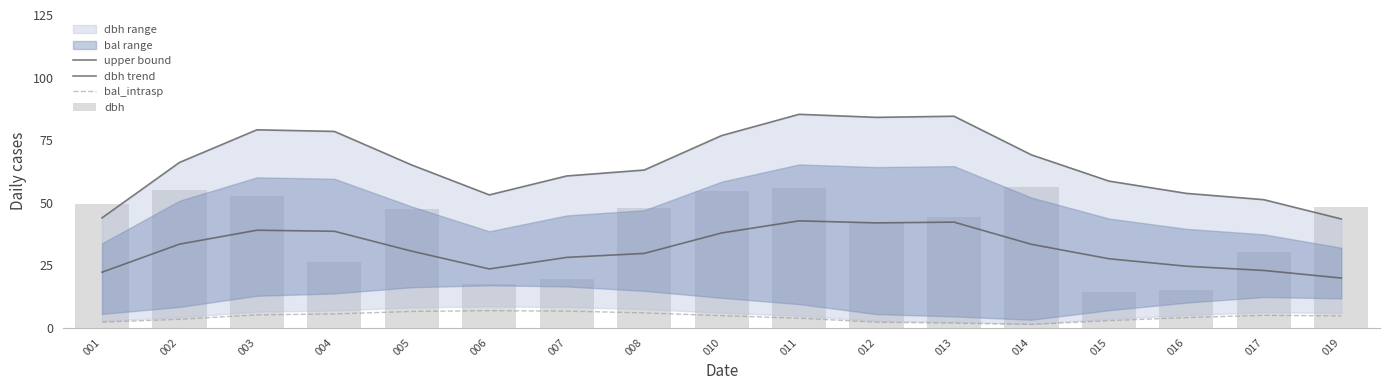

Reading right to left, extract all data points from this chart.

upper bound: 43.4	51.1	53.7	58.6	69.1	84.5	84.1	85.3	76.8	63.0	60.6	53.1	65.0	78.4	79.1	66.0	43.9
dbh trend: 19.8	22.8	24.5	27.5	33.3	42.2	41.9	42.7	37.8	29.7	28.1	23.4	30.5	38.5	38.9	33.4	22.1
bal_intrasp: 4.7	4.9	4.0	2.8	1.3	1.8	2.2	3.8	4.8	5.9	6.6	6.8	6.5	5.5	5.1	3.3	2.2
dbh: 48.2	30.1	15.0	14.2	56.2	44.1	42.1	56.0	54.7	48.0	19.4	17.4	47.3	26.2	52.8	54.9	49.3